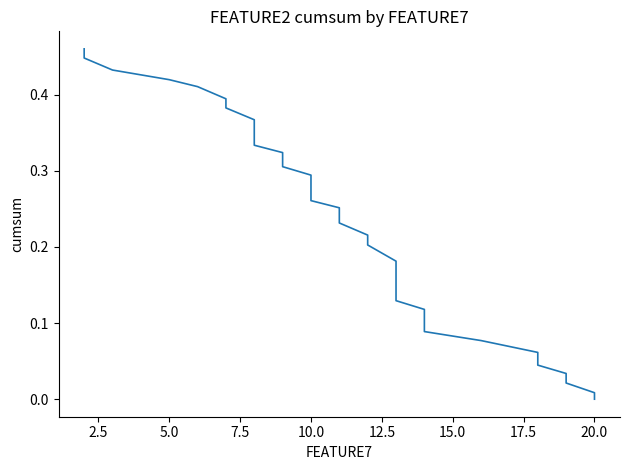

Reading right to left, transcribe all the data shown in this chart.

0.0	0.0	0.0	0.0	0.0	0.1	0.1	0.1	0.1	0.1	0.1	0.1	0.2	0.2	0.2	0.2	0.2	0.2	0.2	0.3	0.3	0.3	0.3	0.3	0.3	0.3	0.4	0.4	0.4	0.4	0.4	0.4	0.4	0.4	0.5